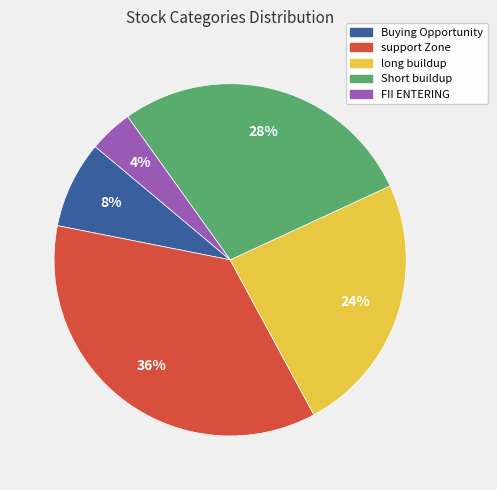

Does any single category account for the majority?

No